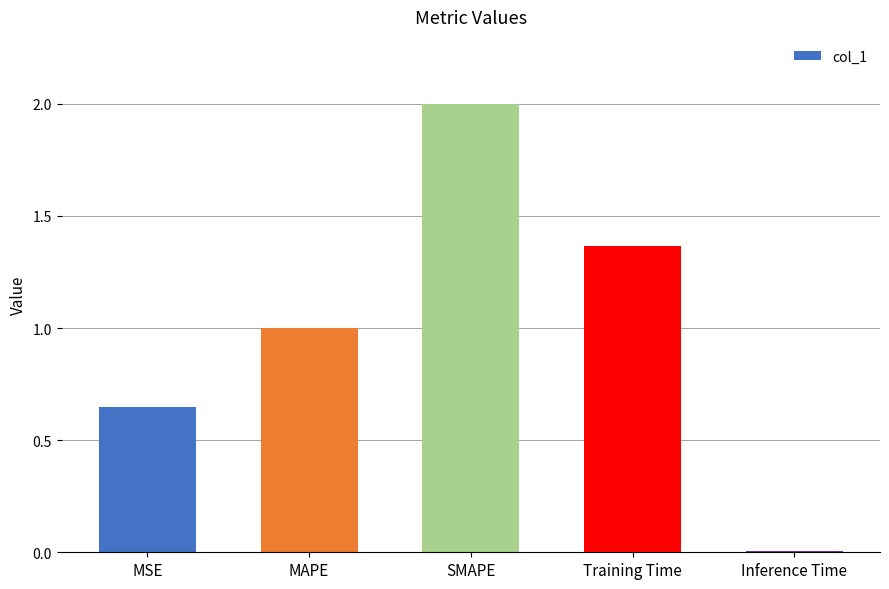

Count the number of categories in the chart.

5